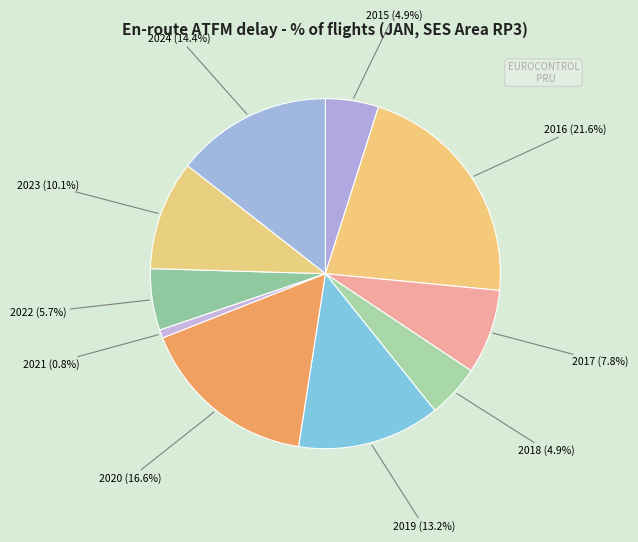

Does 2022 account for over 50% of the chart?

No